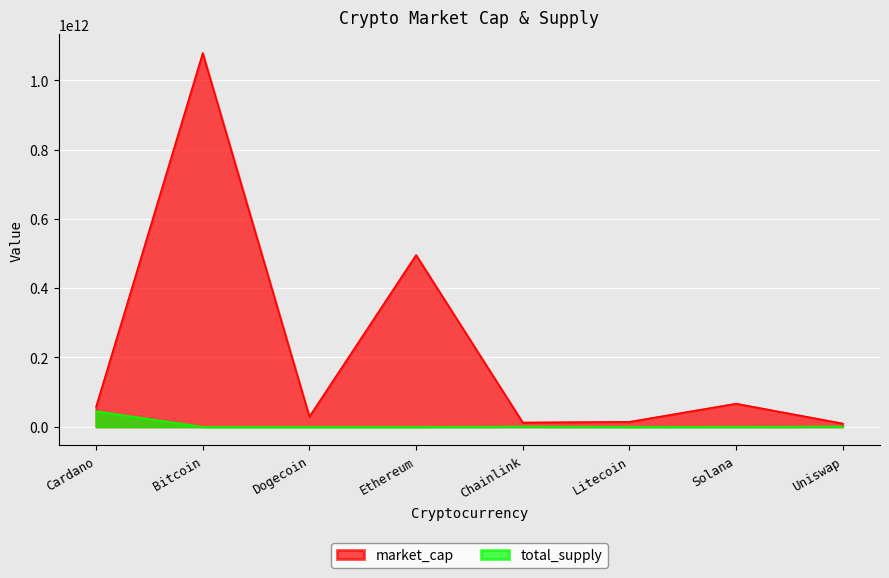

How many data points in market_cap are less than 57689273302?

4